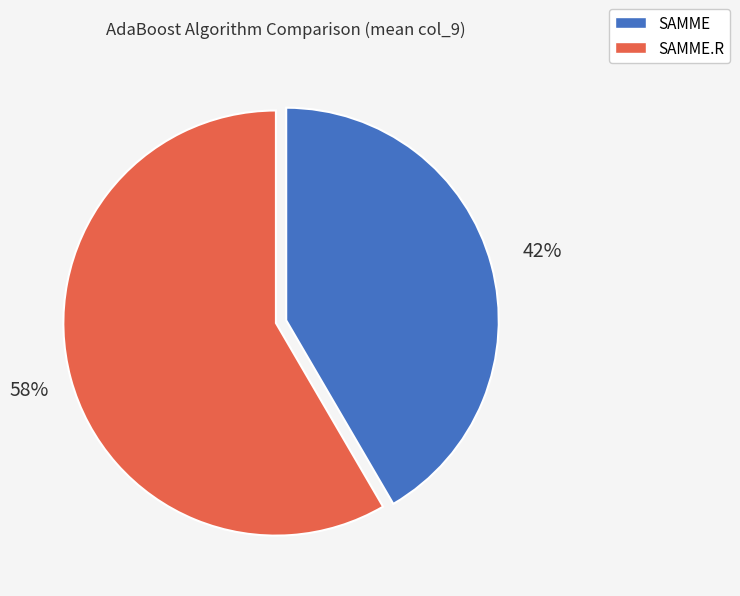

Is there a majority slice in this chart?

Yes